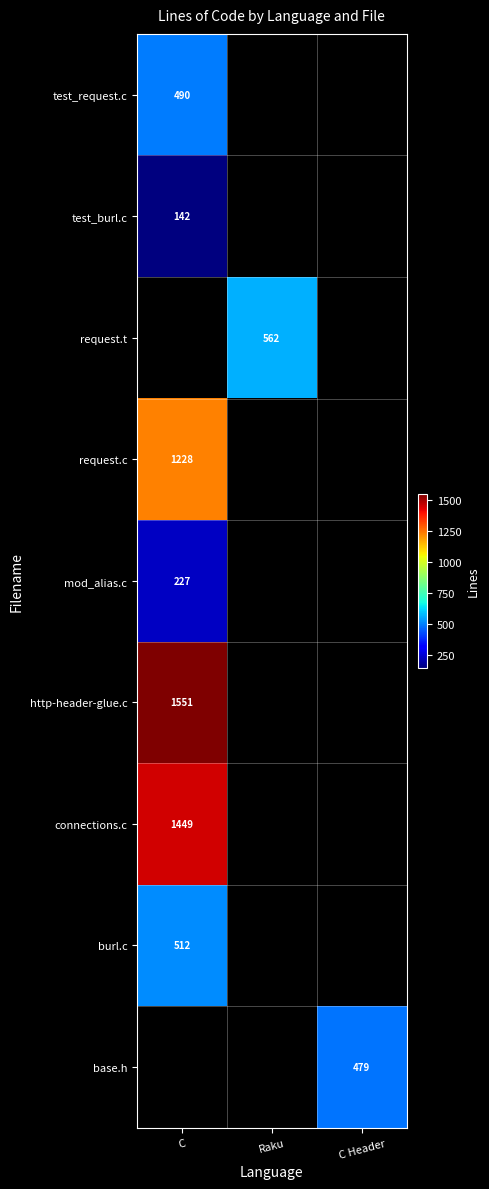

The burl.c series shows 125 at C. True or false?

False